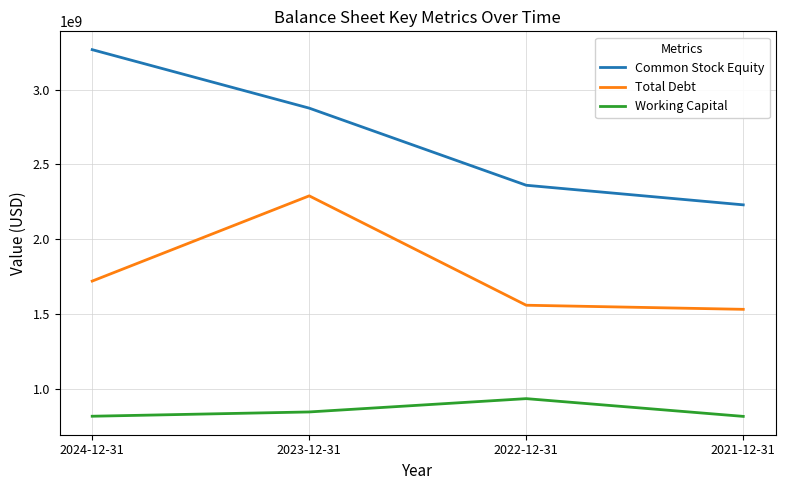

What is the minimum value shown in the chart?

814100000